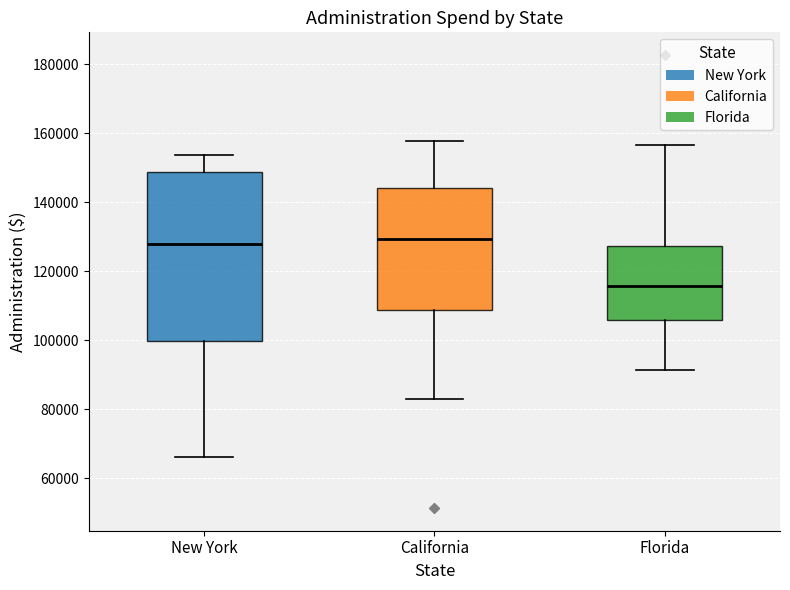

Where is the upper edge of the box for California on the y-axis? The values are not printed on the chart, so give them approximately, as read against the axis.

144000